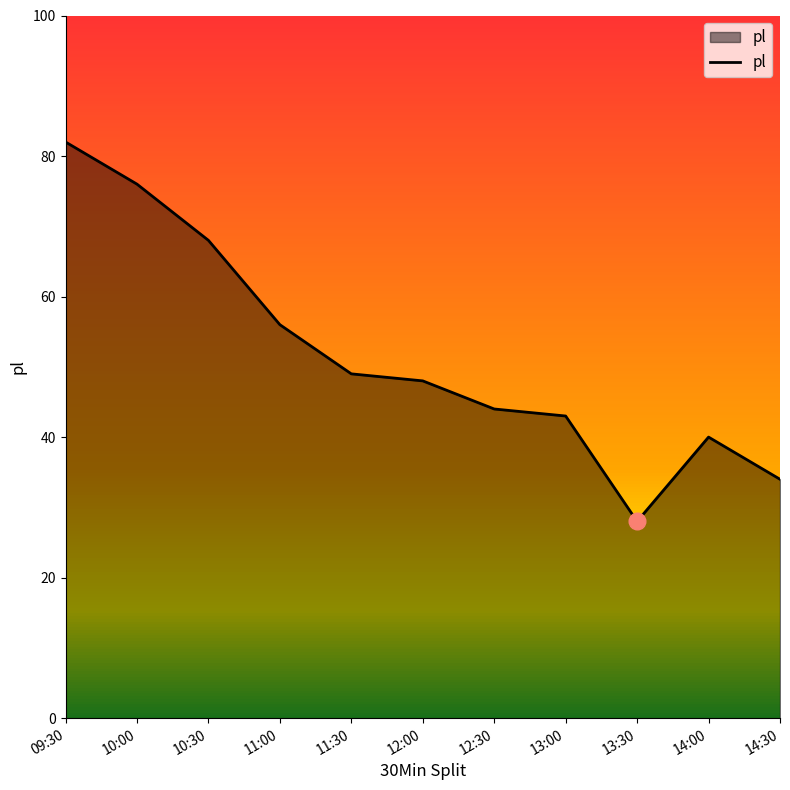

Read the value at 10:00, to the nearest 10.

80